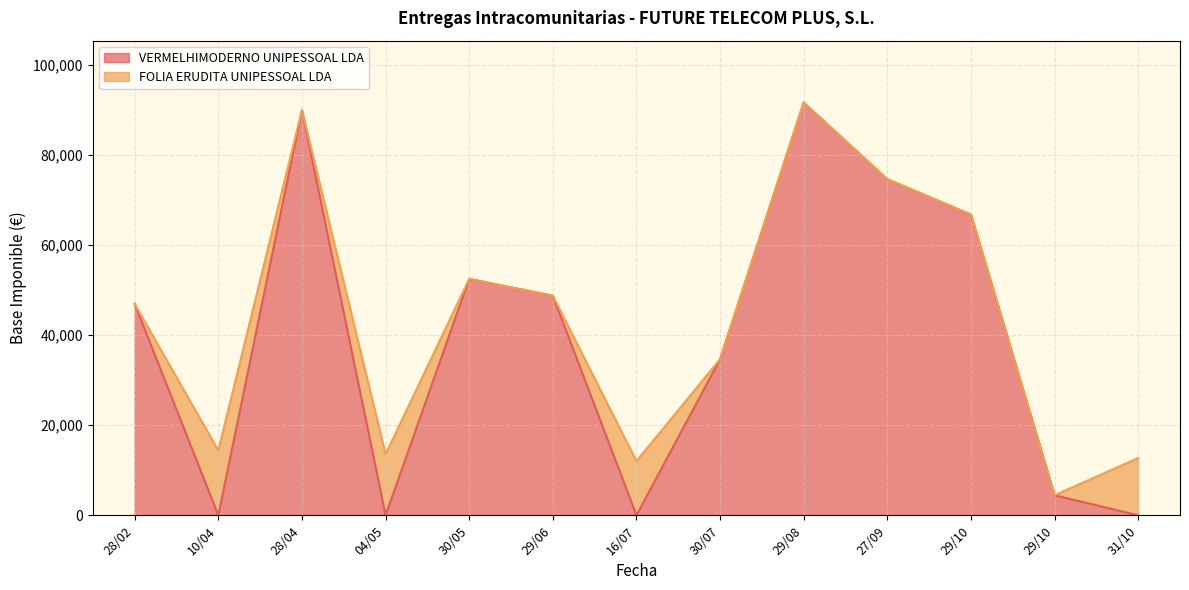

What are all the series names shown in the legend?

VERMELHIMODERNO UNIPESSOAL LDA, FOLIA ERUDITA UNIPESSOAL LDA